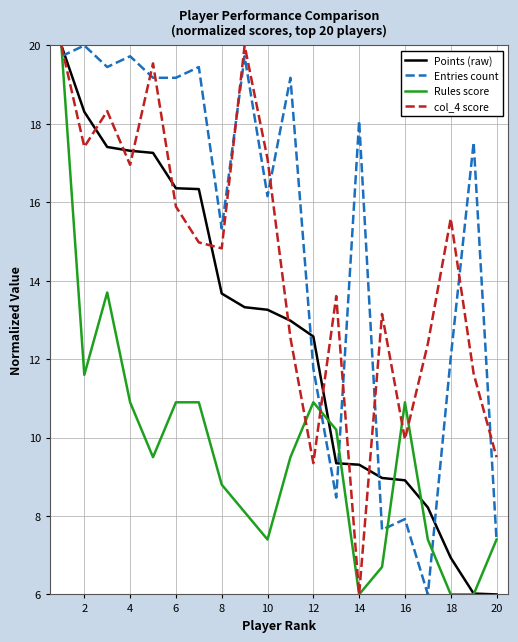

Does the chart display data point markers on the line(s)?

No